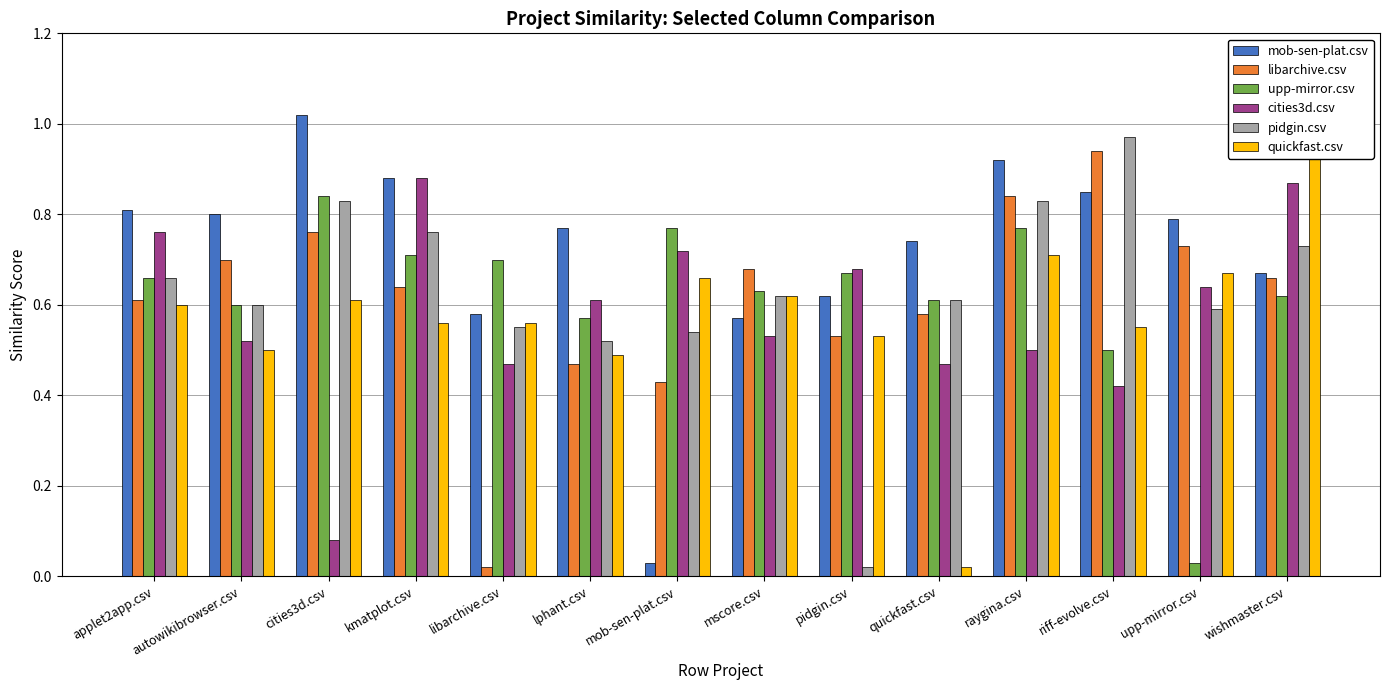

How many groups of bars are there?

14